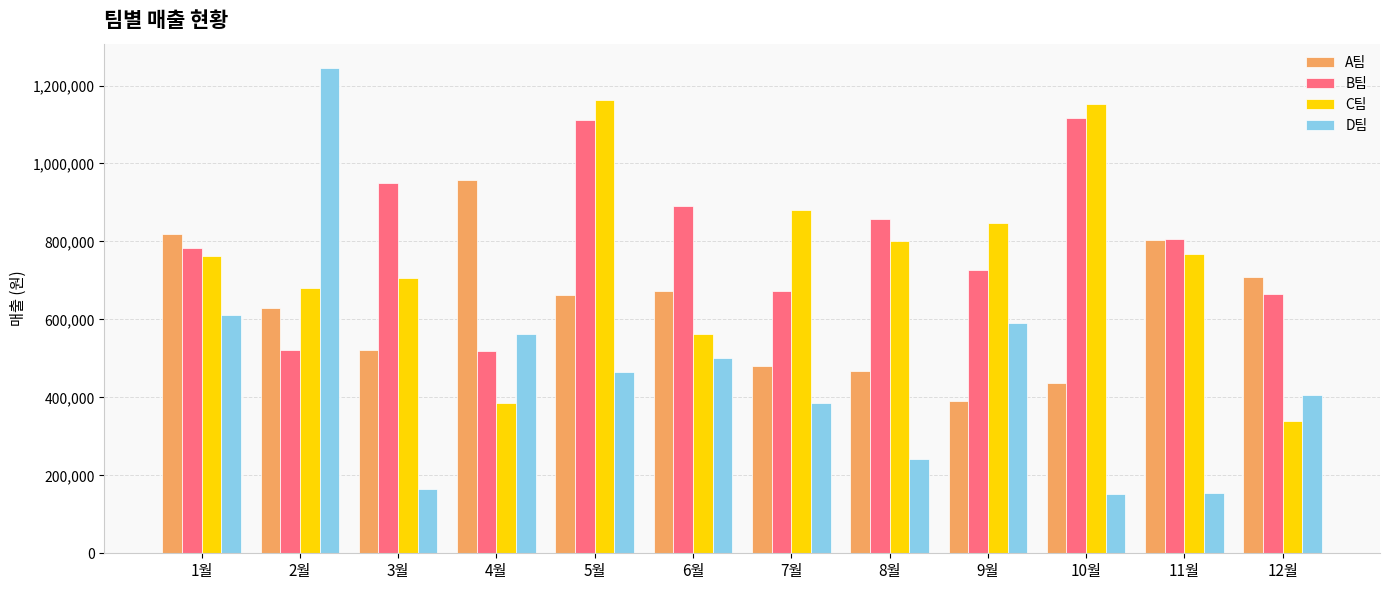

Are the bars horizontal?

No